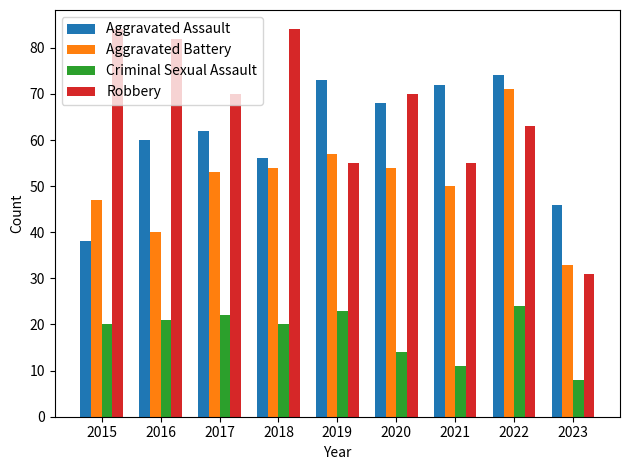

What is the difference between the maximum and minimum values in the Criminal Sexual Assault series?

16